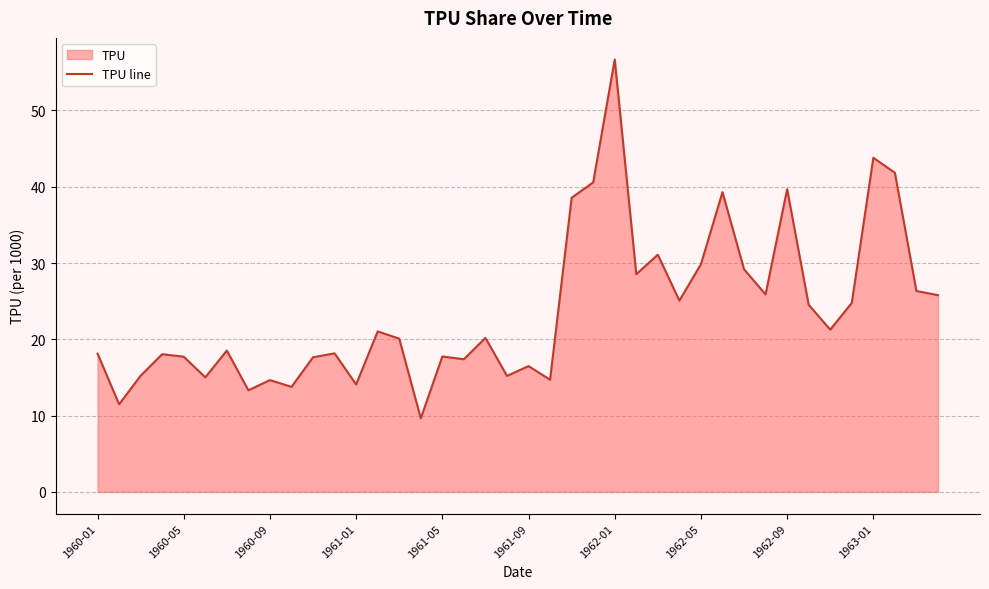

What is the ratio of the value at 1962-01 to the value at 1963-01?

1.3